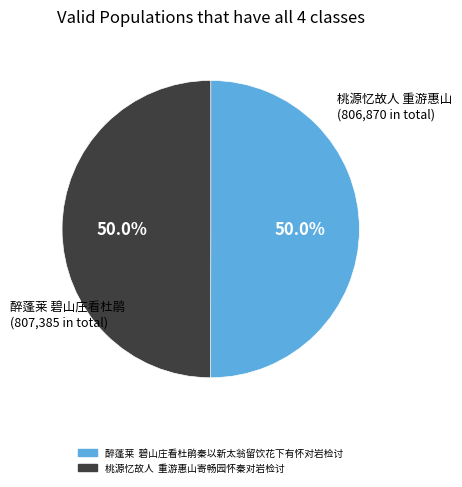

What is the total percentage of 桃源忆故人 重游惠山寄畅园怀秦对岩检讨 and 醉蓬莱 碧山庄看杜鹃秦以新太翁留饮花下有怀对岩检讨?

100.0%